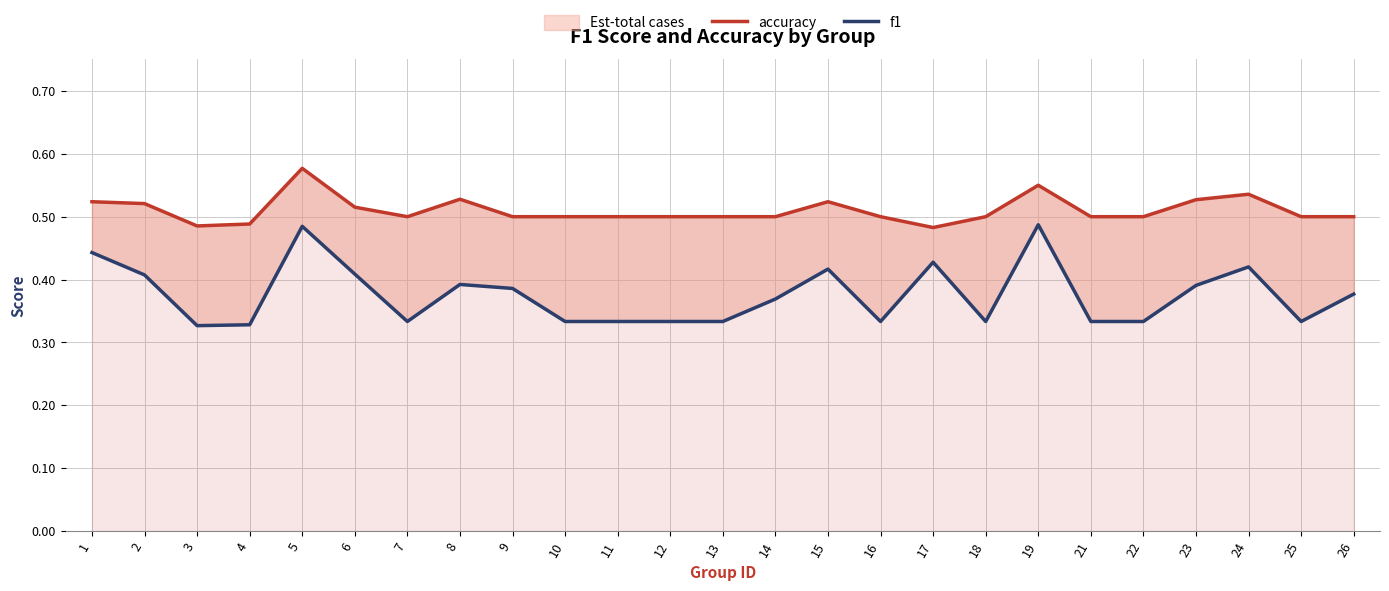

What is the value of the f1 point at the 14th from the left?

0.4